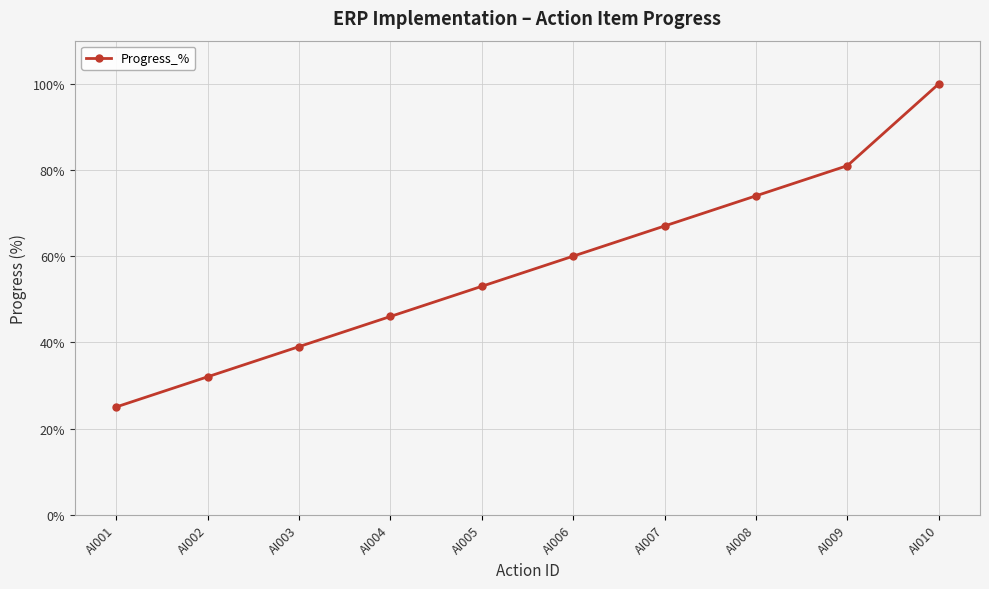

Rank the categories by value from highest to lowest.

AI010, AI009, AI008, AI007, AI006, AI005, AI004, AI003, AI002, AI001